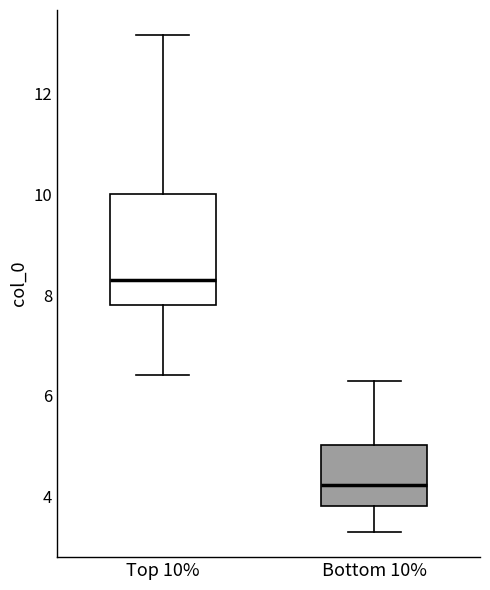

Comparing the boxes themselves (not the whiskers), which one is the tallest?

Top 10%